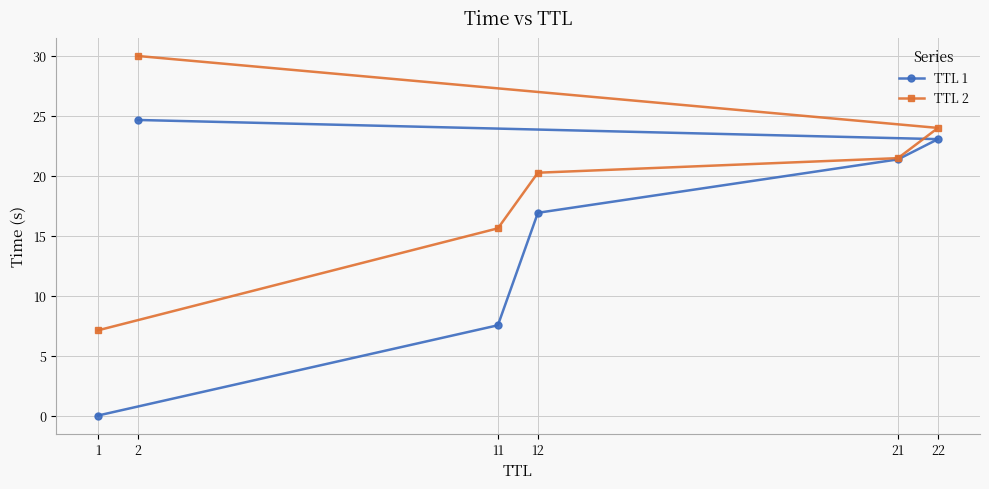

Reading right to left, what are all the values shown in this chart?

TTL 1: 24.7	23.1	21.4	16.9	7.5	0.0
TTL 2: 30.0	24.0	21.5	20.3	15.6	7.1